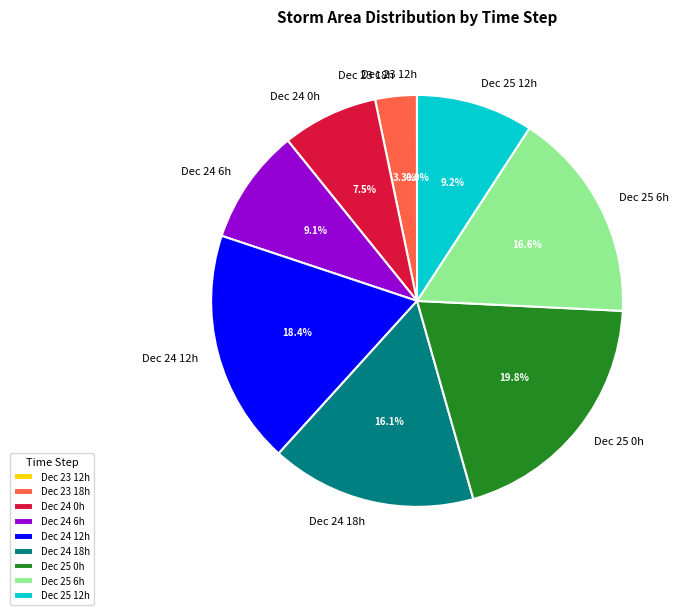

What portion of the pie excludes Dec 24 12h?

81.6%